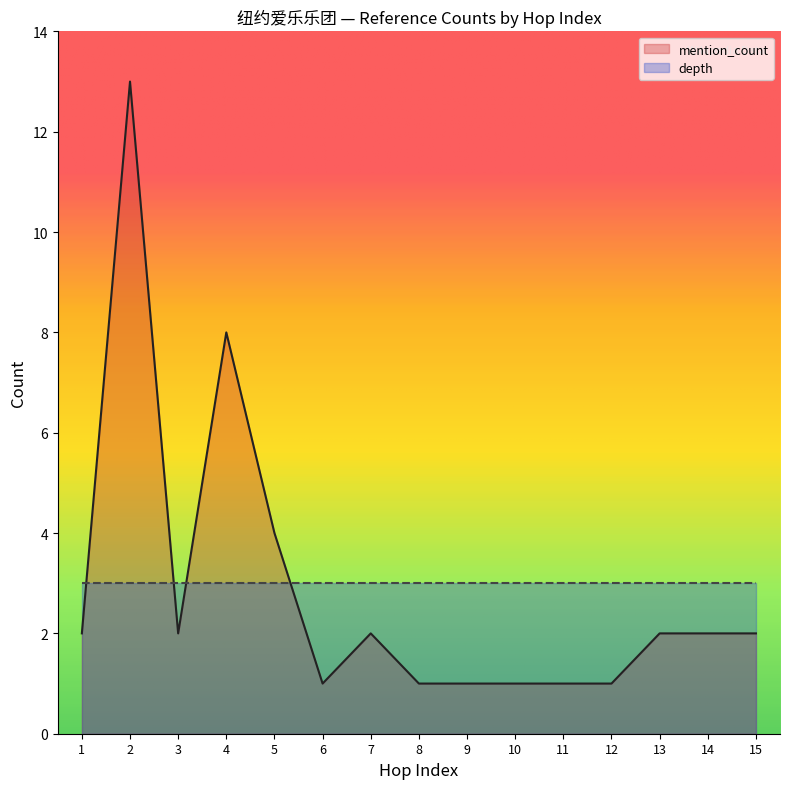

What is the difference between the maximum and minimum values in the hop_index series?

14